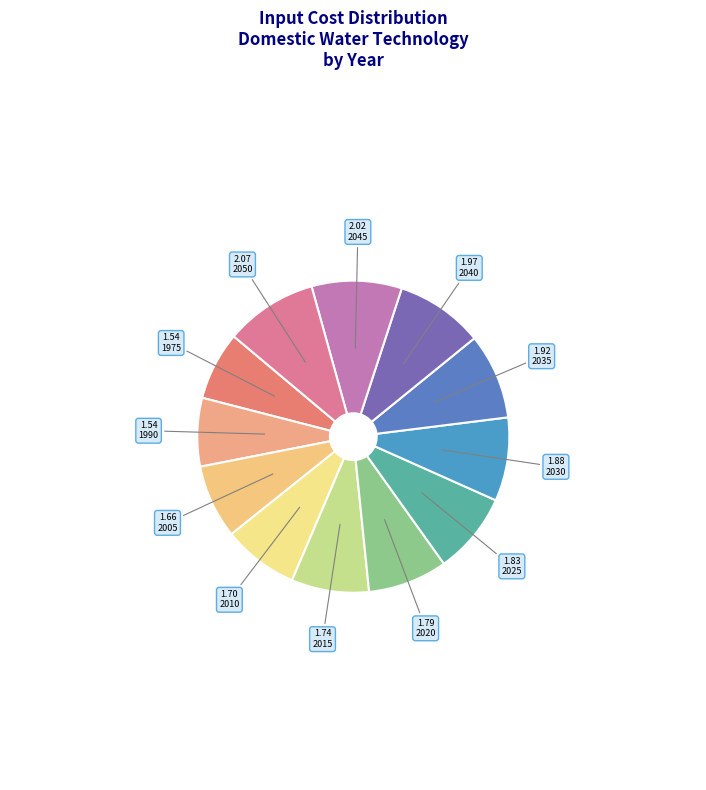

How many slices are in this pie chart?

12